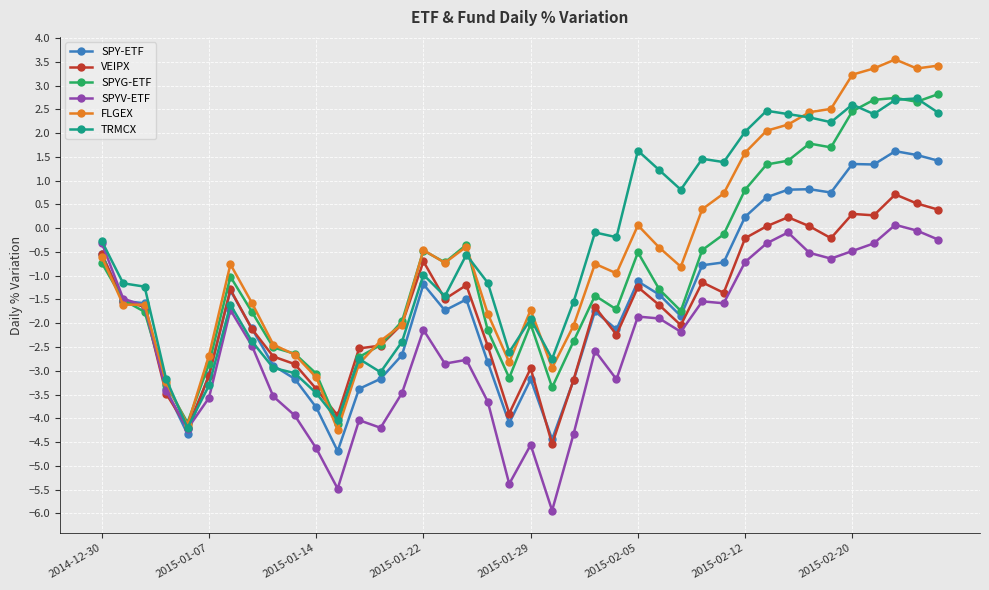

Which series has the widest spread of values?

FLGEX